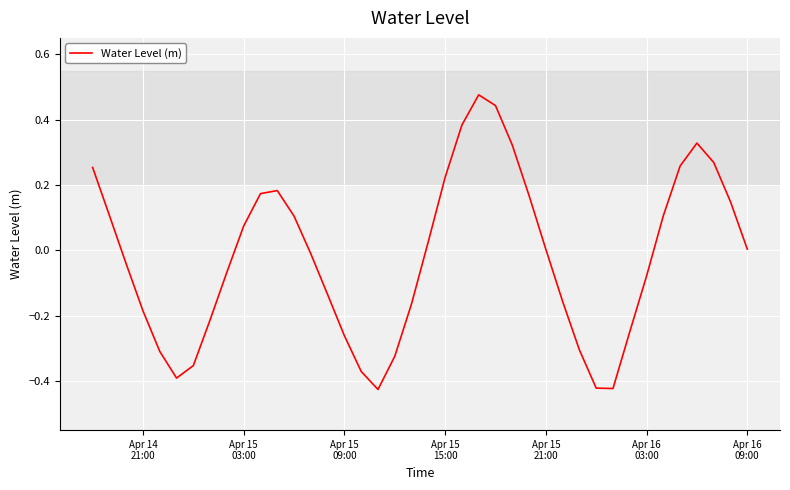

What is the difference between the maximum and minimum values?

0.9